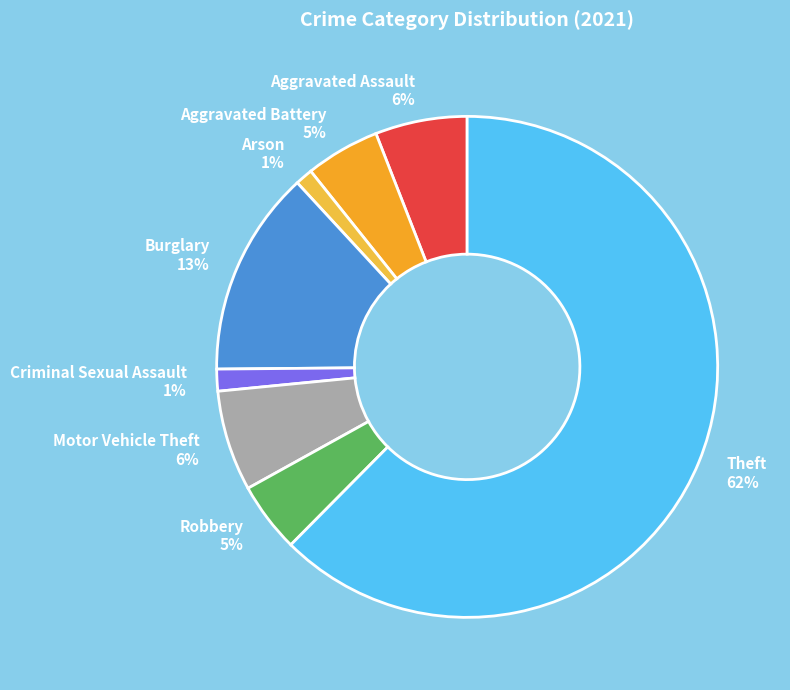

To the nearest percent, what is the average slice percentage?

12%